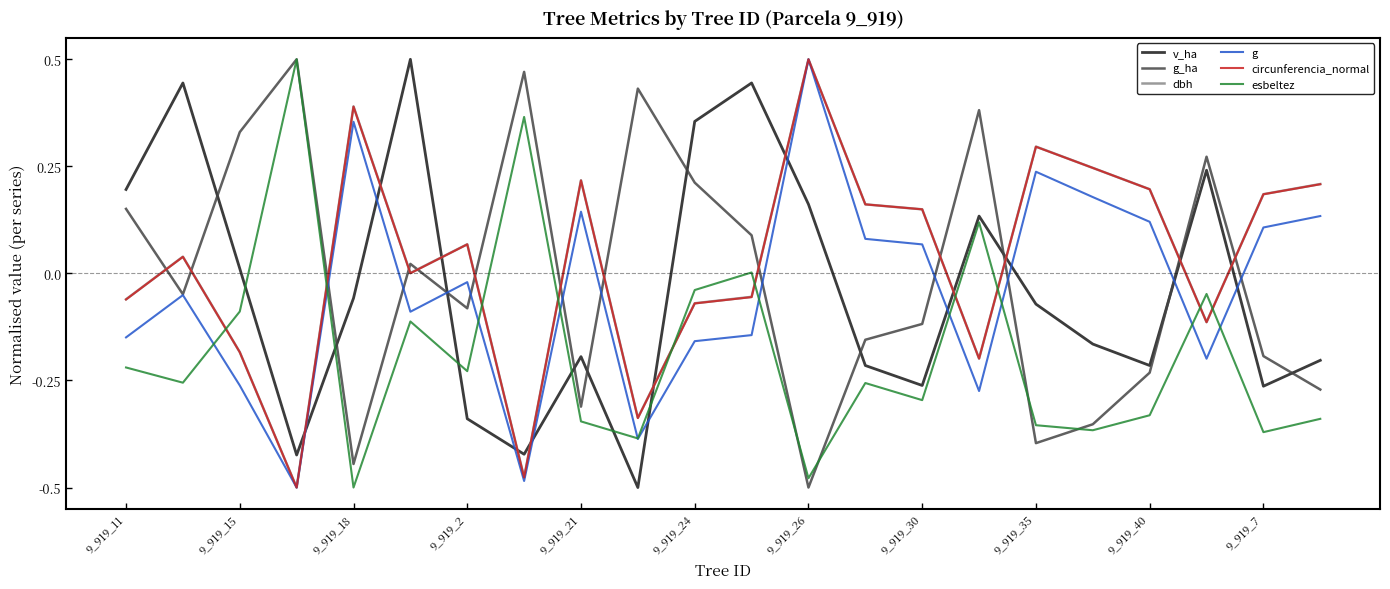

True or false: g_ha has more than 1 points higher than both neighbors.

True